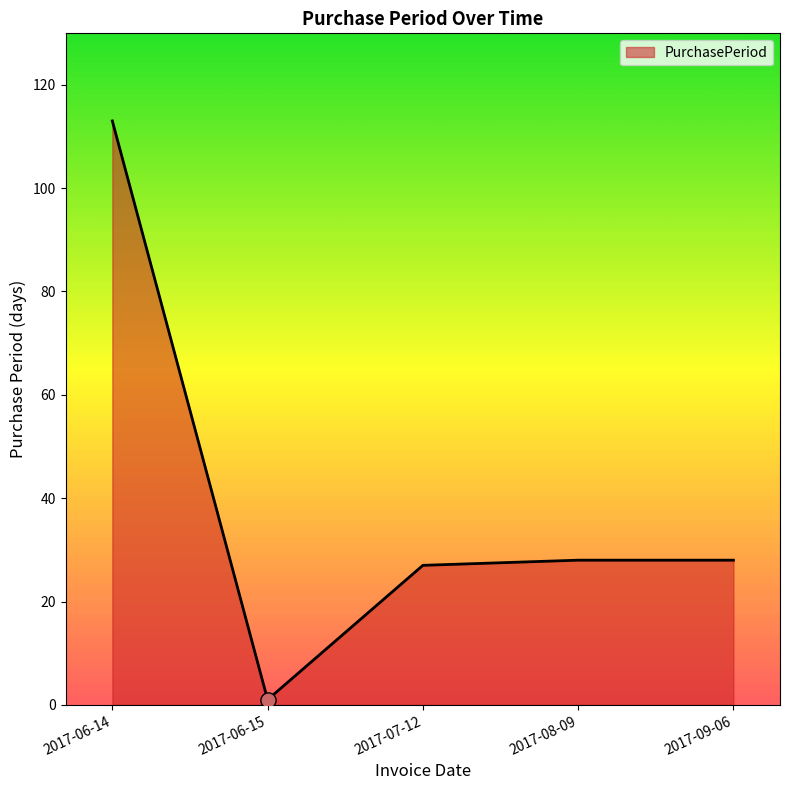

What is the change in value from 2017-06-14 to 2017-09-06?

-85